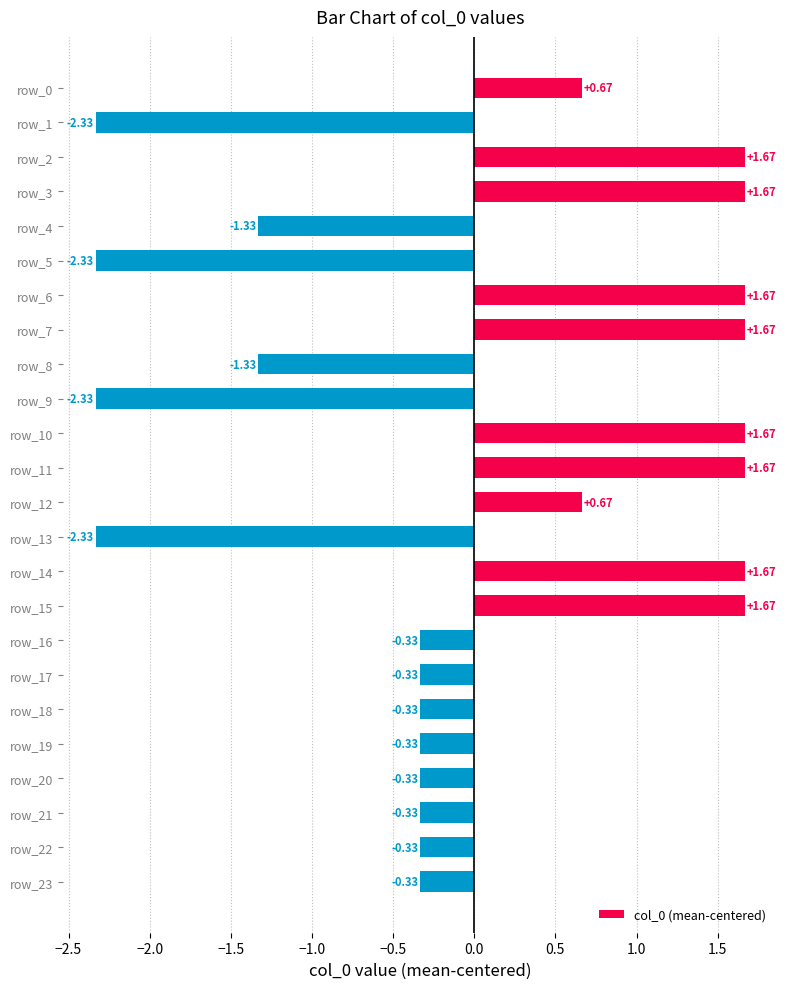

What is the change in value from row_10 to row_21?

-2.0